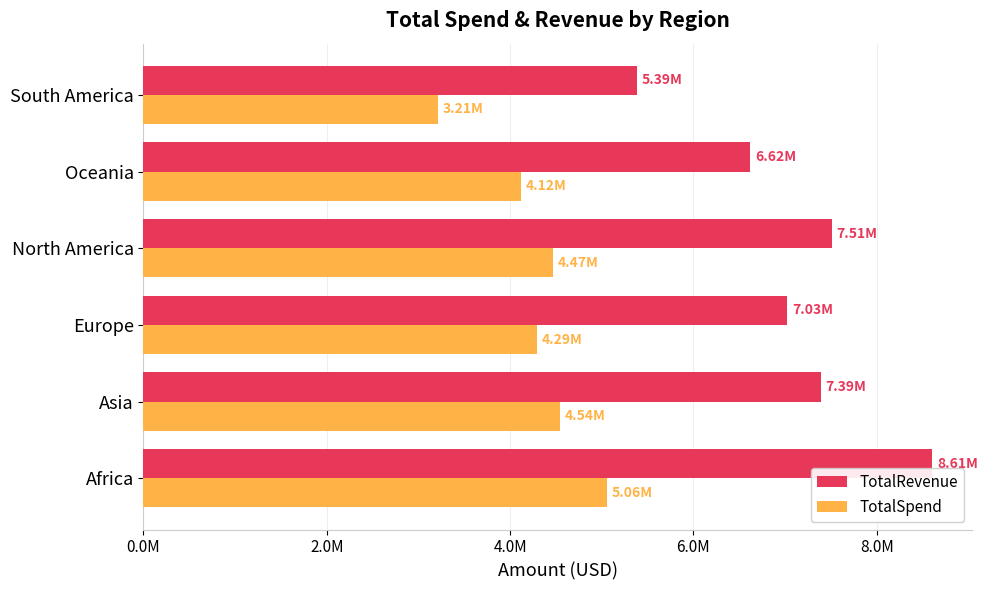

Reading right to left, what are all the values shown in this chart?

TotalRevenue: 5386555.7	6619546.5	7511004.9	7025102.3	7392217.3	8606148.8
TotalSpend: 3210216.7	4121513.3	4469221.5	4290993.9	4544602.4	5057866.4